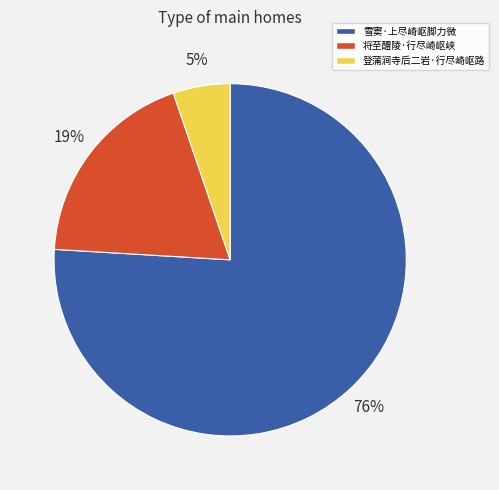

The 将至醴陵·行尽崎岖峡 slice represents 19% of the pie. True or false?

True